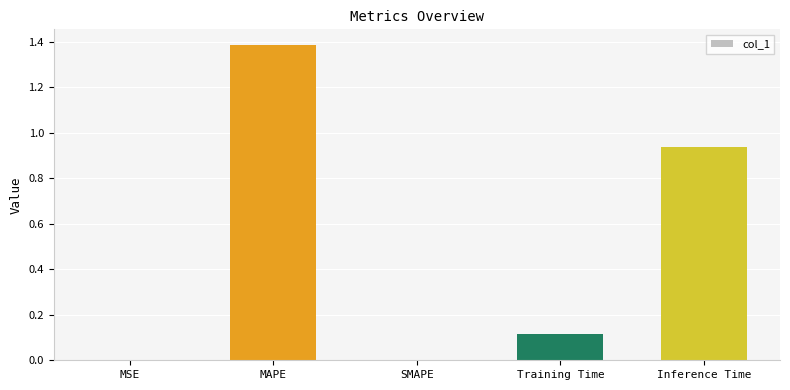

What is the change in value from SMAPE to Training Time?

+0.1